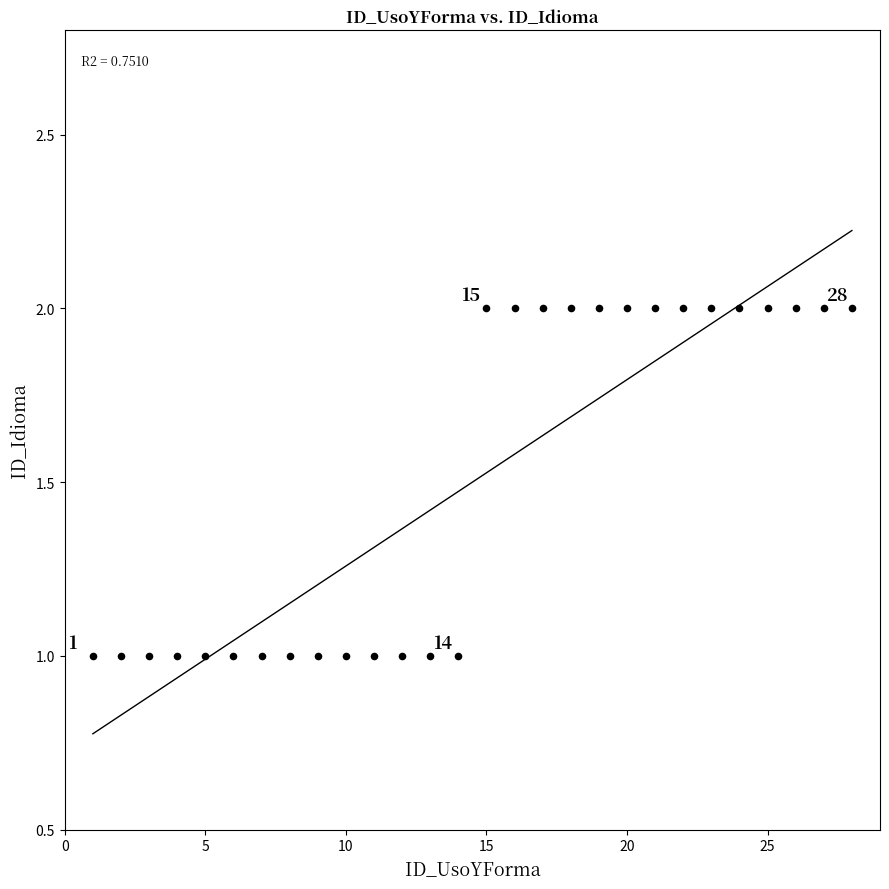

List the coordinates of all points as (X, Y) pairs, reading left to right.

(1, 1)  (2, 1)  (3, 1)  (4, 1)  (5, 1)  (6, 1)  (7, 1)  (8, 1)  (9, 1)  (10, 1)  (11, 1)  (12, 1)  (13, 1)  (14, 1)  (15, 2)  (16, 2)  (17, 2)  (18, 2)  (19, 2)  (20, 2)  (21, 2)  (22, 2)  (23, 2)  (24, 2)  (25, 2)  (26, 2)  (27, 2)  (28, 2)